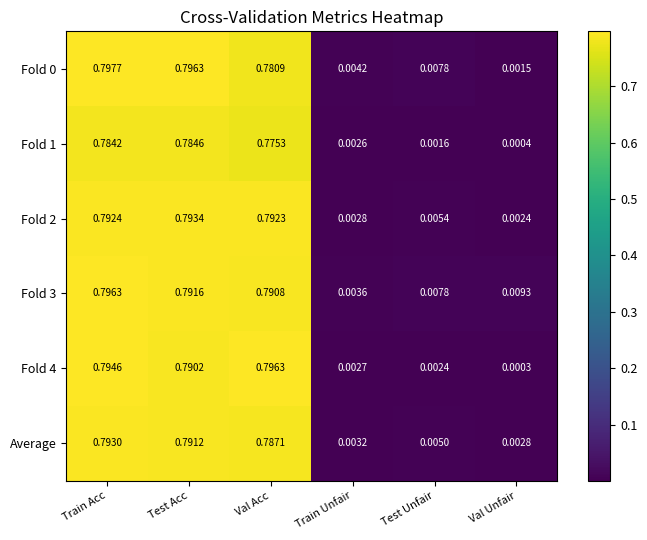

At which category is the sum across all series the highest?

Train Acc